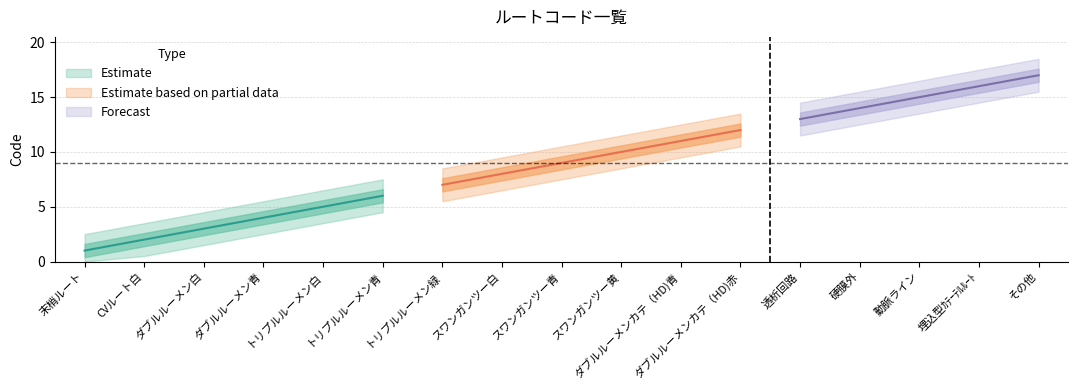

The value at 末梢ルート is 0. True or false?

False